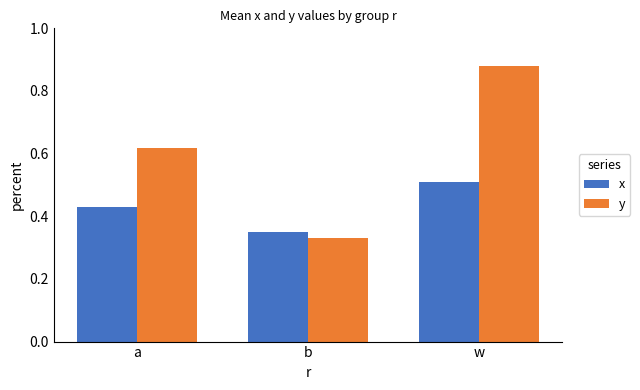

At how many categories does at least one series exceed 0?

3